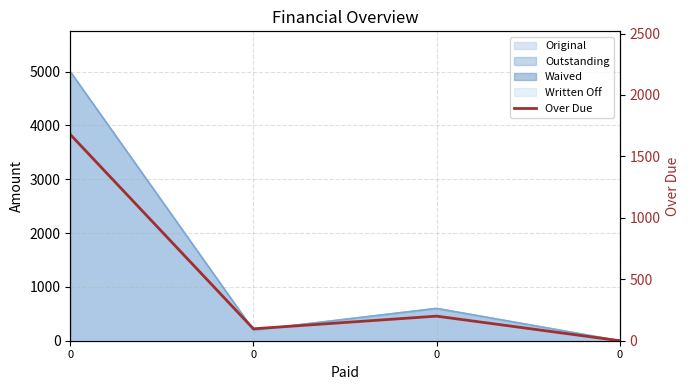

The chart shows a value of 200.0 at 0. True or false?

True